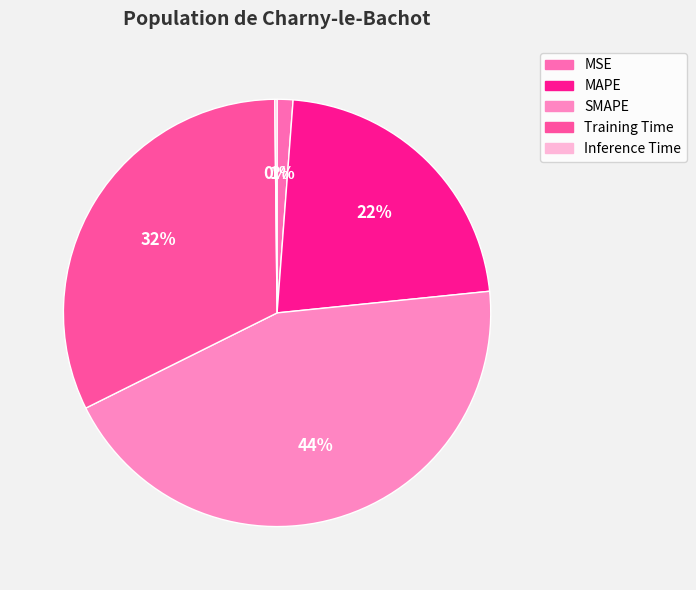

Combined, do SMAPE and Training Time account for over 50%?

Yes